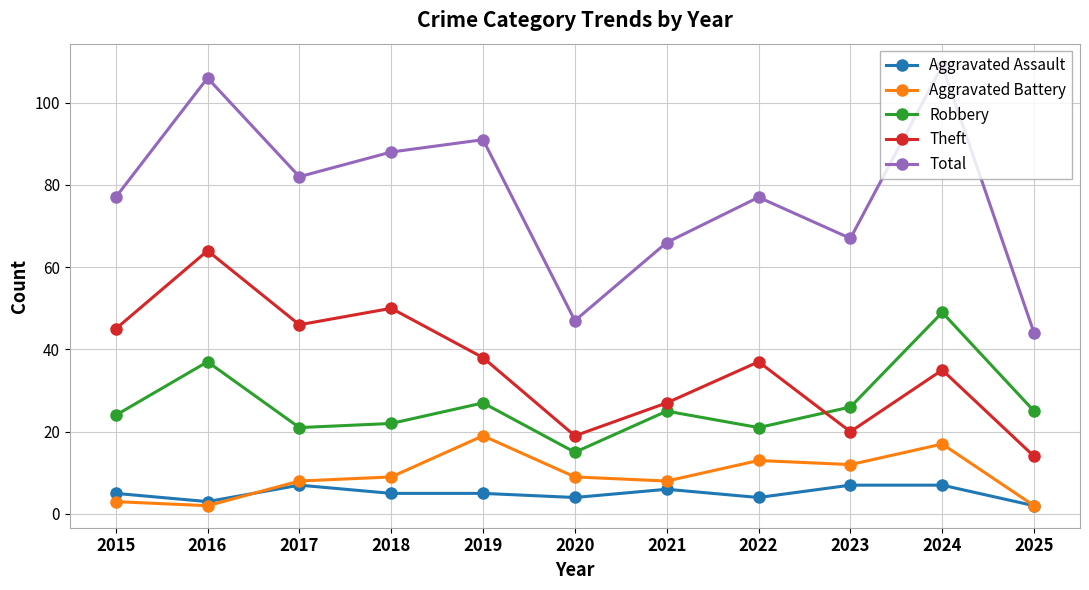

What is the difference between the maximum and second lowest values in the Theft series?

45